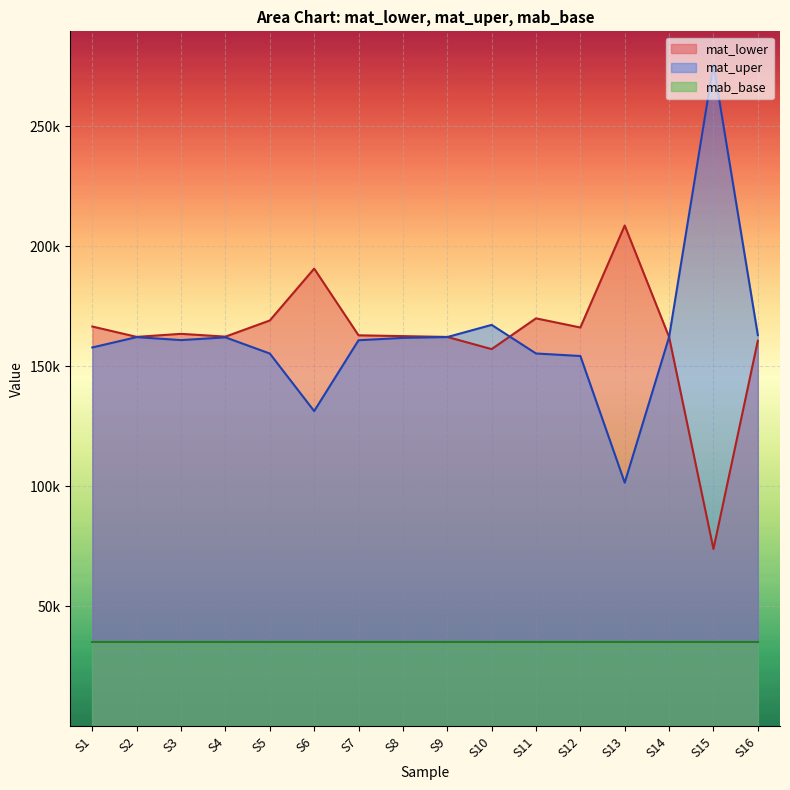

What is the value of the mat_uper point at the 1st from the left?

157864.3